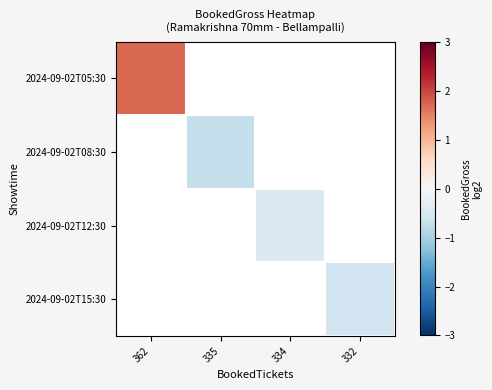

How many values in 2024-09-02T08:30 are below zero?

1